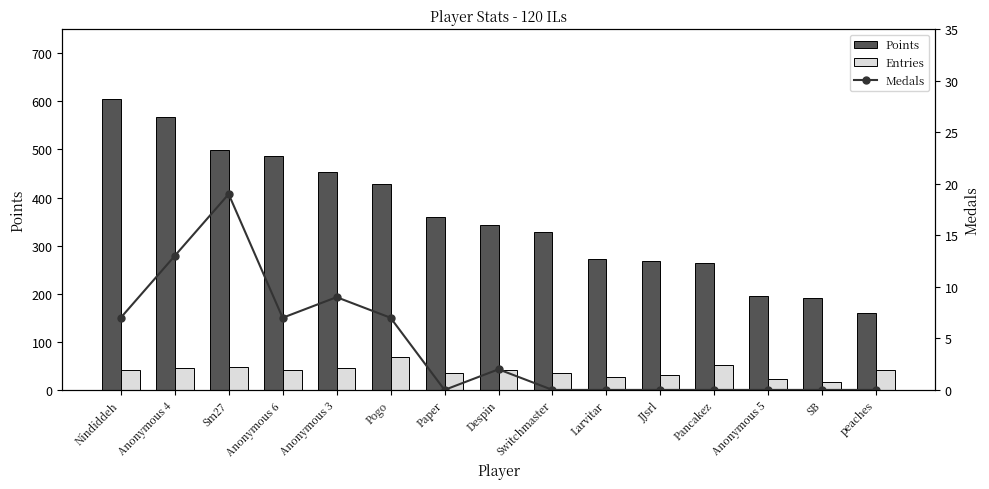

What is the difference between the highest and lowest values at SB?

192